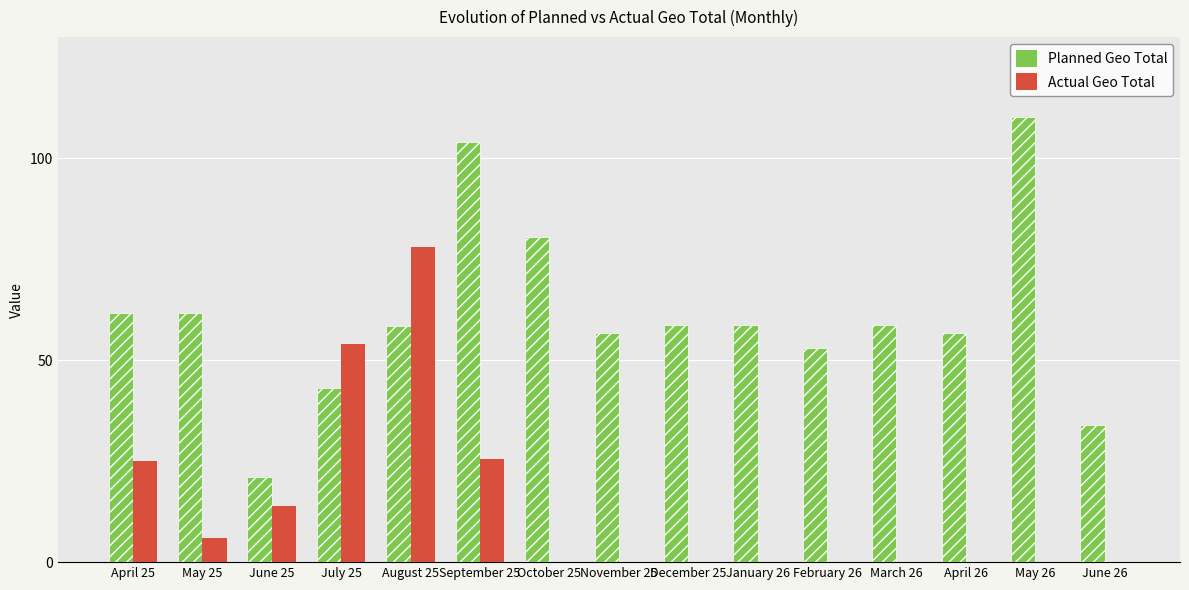

Is the value of Actual Geo Total at April 26 greater than the value of Planned Geo Total at October 25?

No